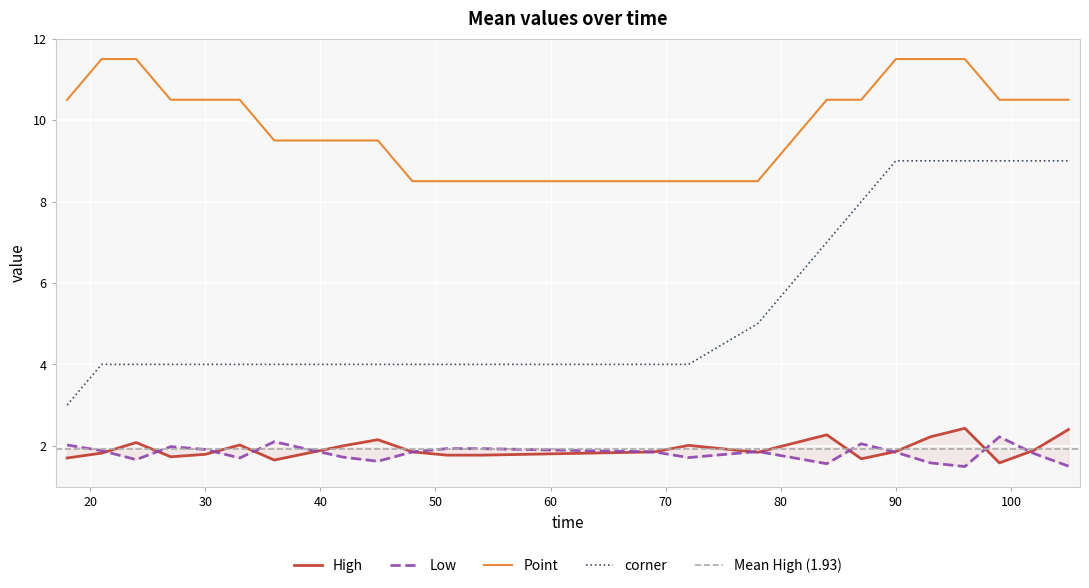

At which label is High closest to 2?

42